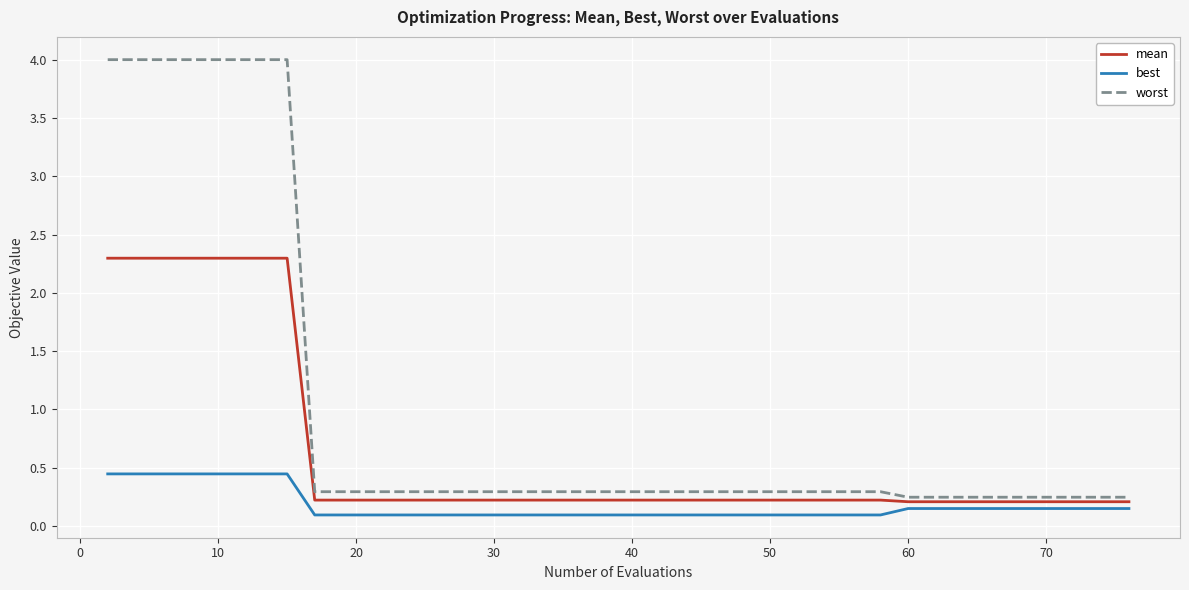

What is the sum of all best values?

7.1